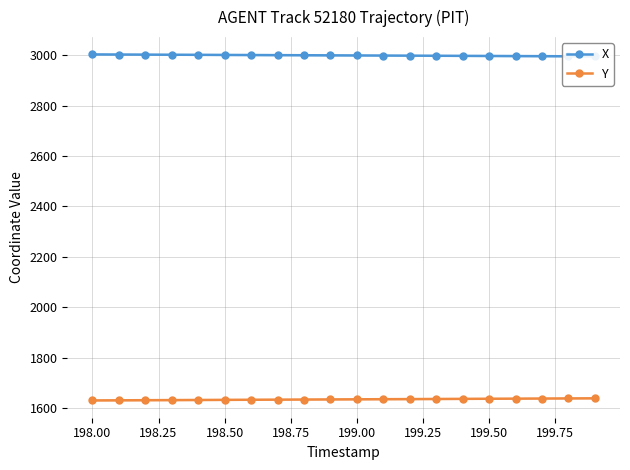

What are all the series names shown in the legend?

X, Y